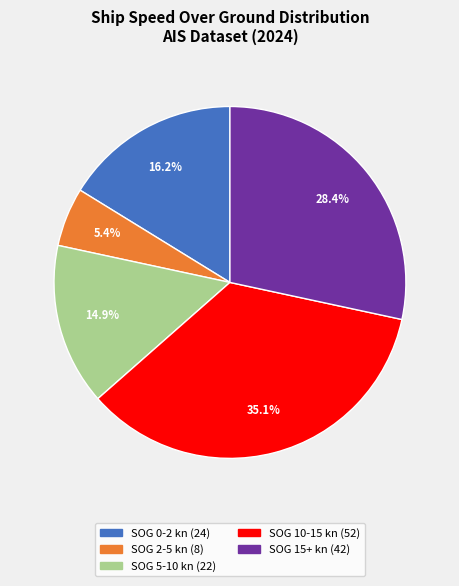

Is there any slice that represents more than half of the pie?

No